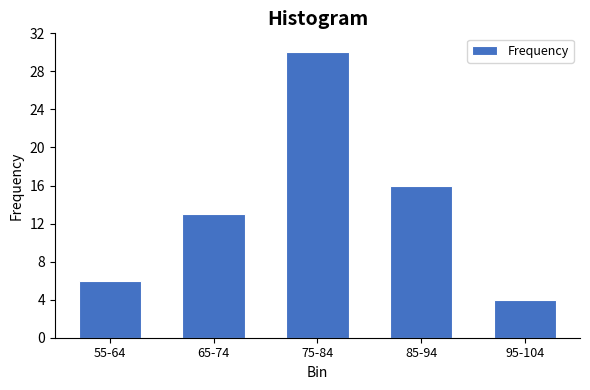

Reading left to right, extract all data points from this chart.

6	13	30	16	4